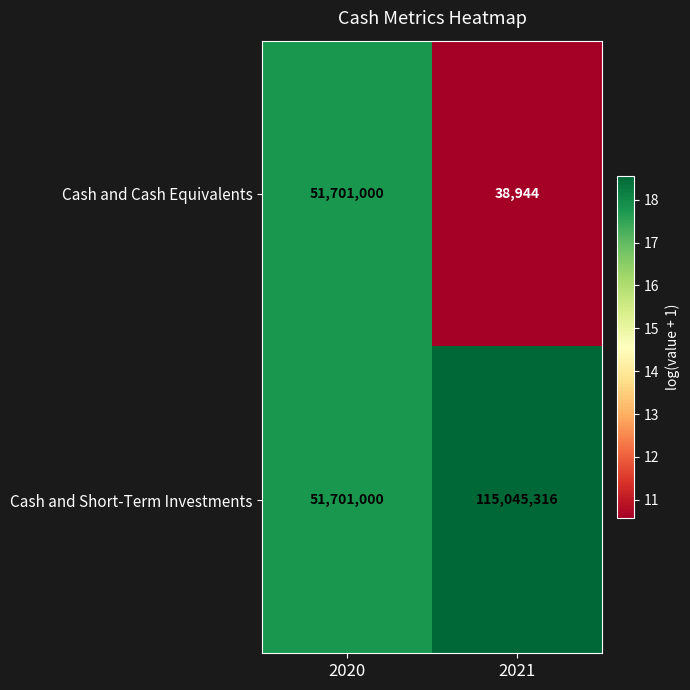

Which series has the largest range (max minus min)?

Cash and Short-Term Investments